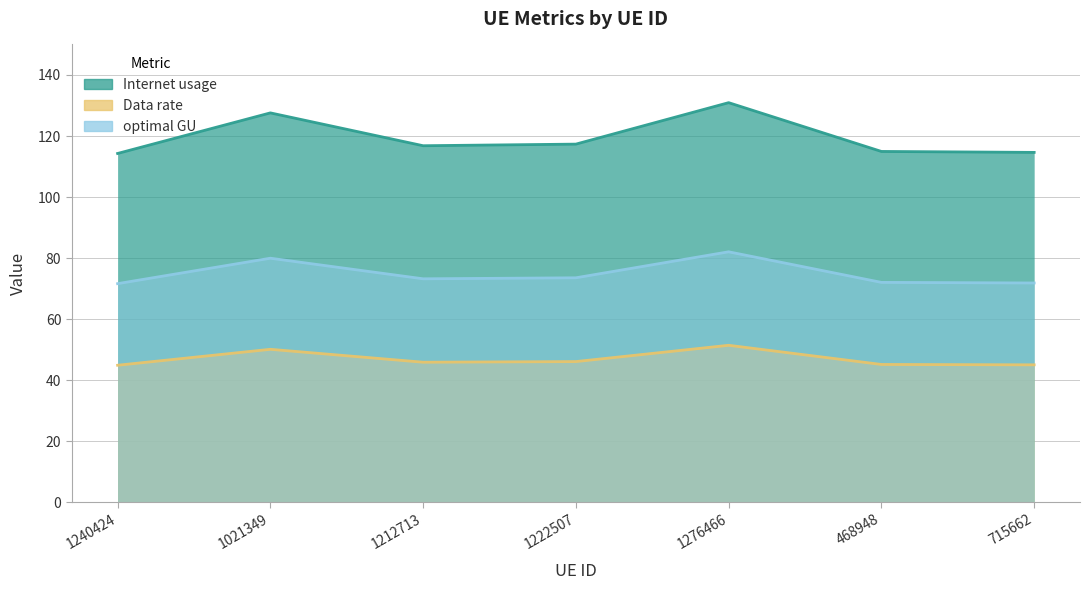

What is the average value of the Internet usage series?

119.5